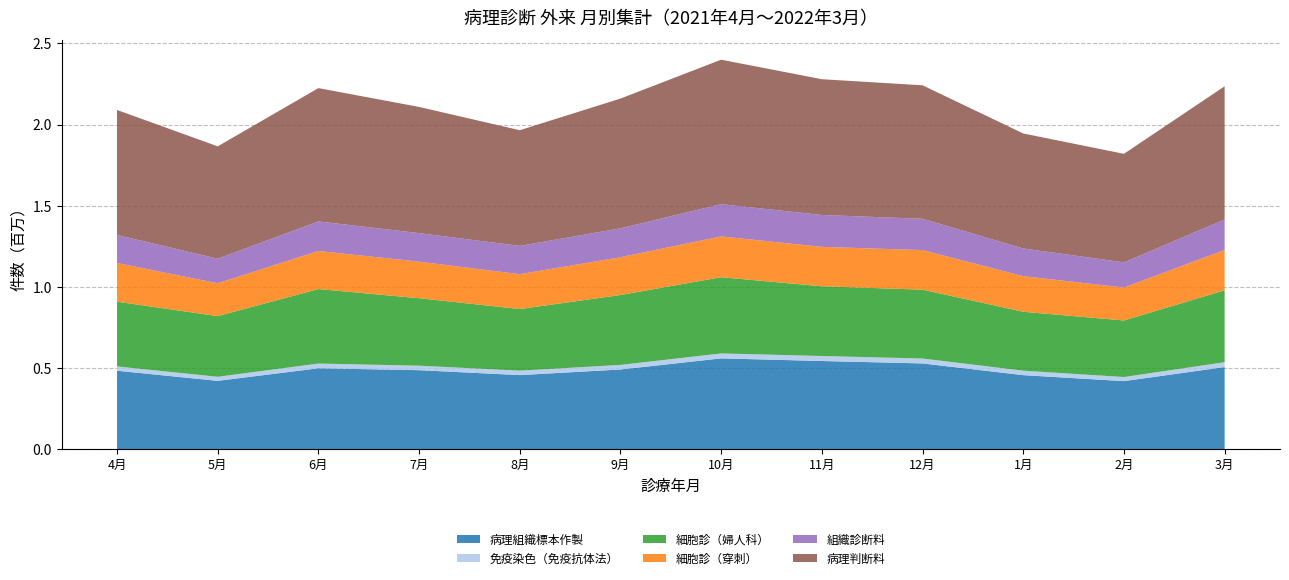

Reading left to right, extract all data points from this chart.

病理組織標本作製: 4月=483093	5月=420817	6月=498181	7月=486472	8月=456209	9月=490835	10月=559179	11月=543083	12月=528131	1月=455940	2月=419008	3月=505748
免疫染色（免疫抗体法）: 4月=26514	5月=25060	6月=29188	7月=27700	8月=27483	9月=28149	10月=30653	11月=30759	12月=30221	1月=27491	2月=25405	3月=30034
細胞診（婦人科）: 4月=398831	5月=373616	6月=458823	7月=415643	8月=379454	9月=430623	10月=469362	11月=429568	12月=424068	1月=362927	2月=348292	3月=442677
細胞診（穿刺）: 4月=238419	5月=202421	6月=234723	7月=225207	8月=215025	9月=232838	10月=251573	11月=242883	12月=243875	1月=219311	2月=203038	3月=248521
組織診断料: 4月=172800	5月=151294	6月=182204	7月=176055	8月=173904	9月=178111	10月=198704	11月=196362	12月=192996	1月=170725	2月=154988	3月=187711
病理判断料: 4月=769922	5月=692336	6月=821209	7月=777230	8月=712923	9月=799291	10月=889911	11月=836491	12月=822370	1月=708455	2月=668697	3月=820849